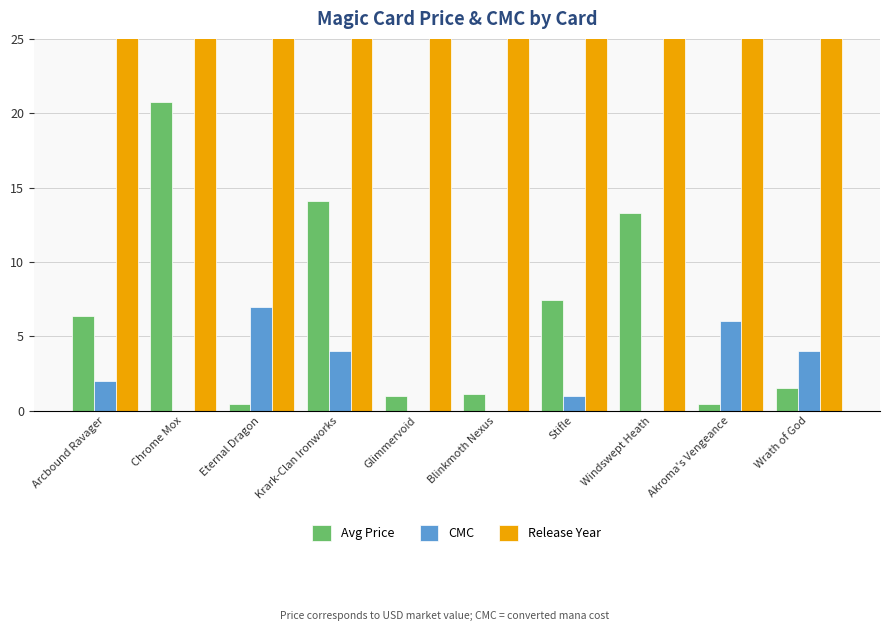

Rank the series at Akroma's Vengeance from lowest to highest value.

Avg Price, CMC, Release Year